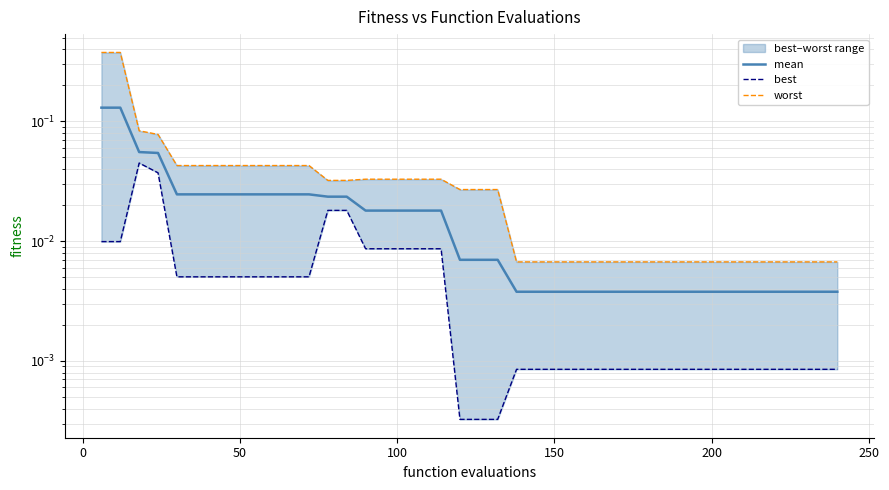

How many series are shown in this chart?

3